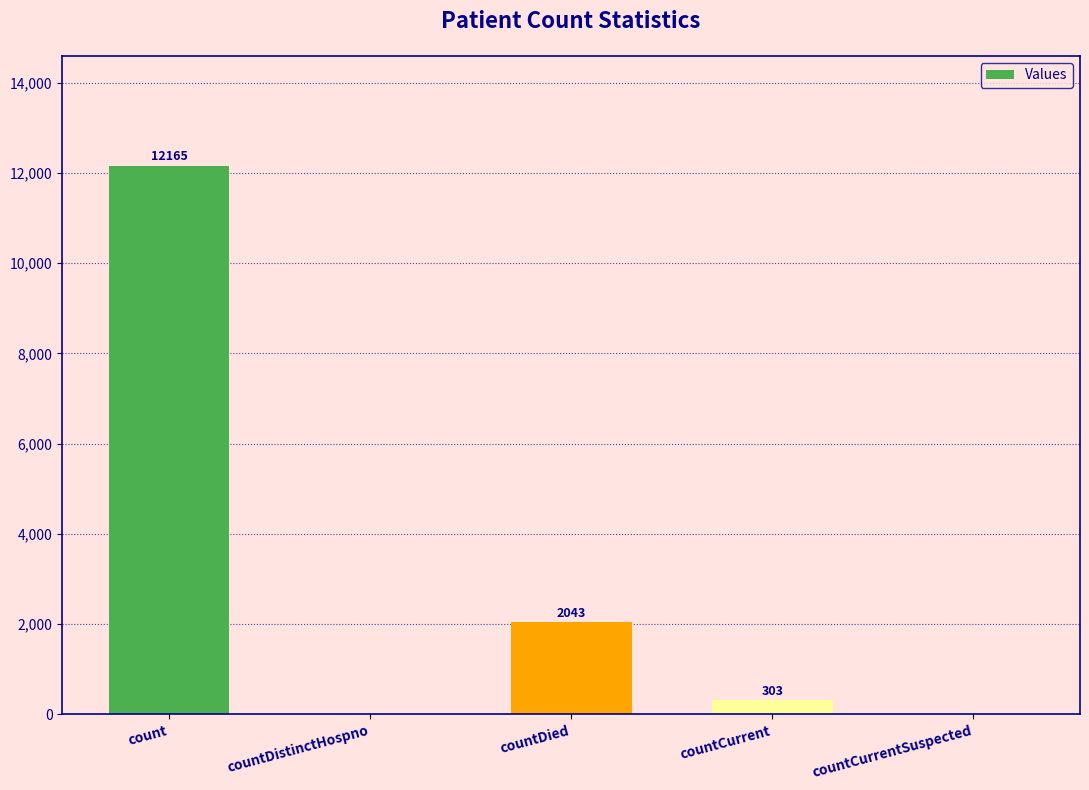

Are the bars horizontal?

No